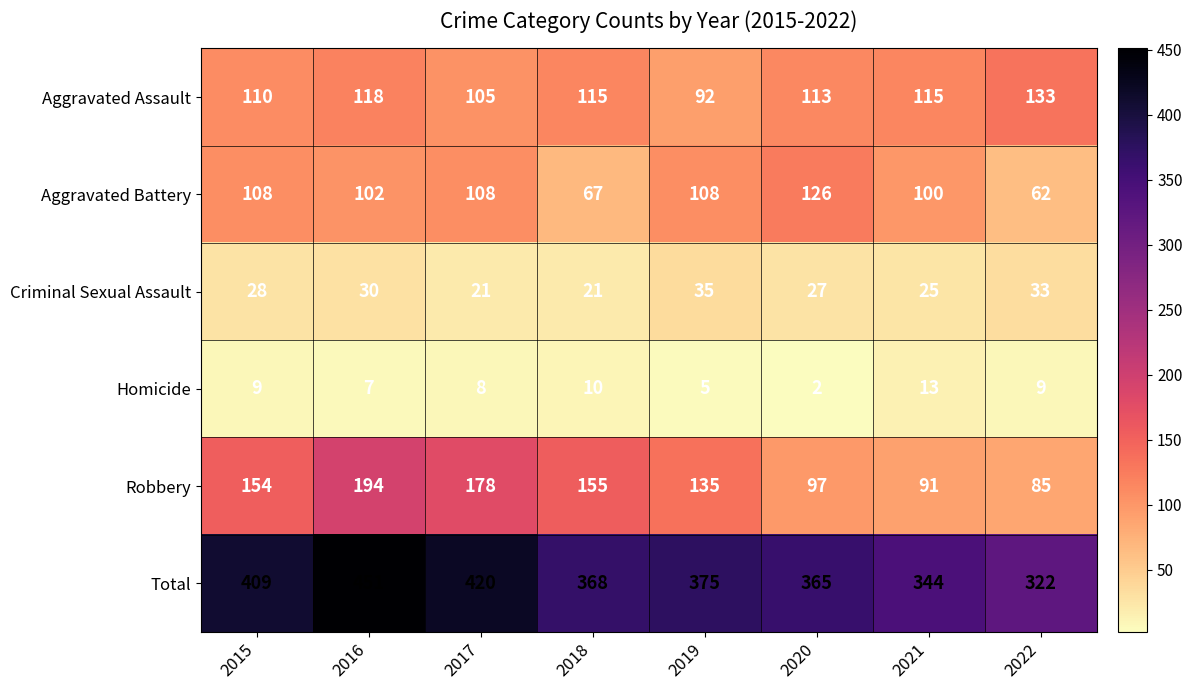

Rank the series at 2015 from lowest to highest value.

Homicide, Criminal Sexual Assault, Aggravated Battery, Aggravated Assault, Robbery, Total